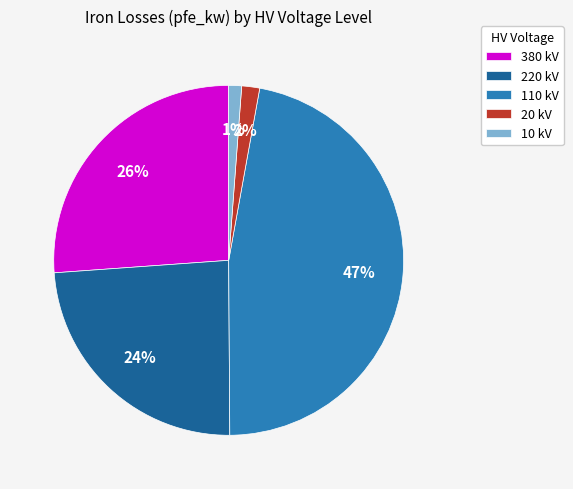

Does any single category account for the majority?

No